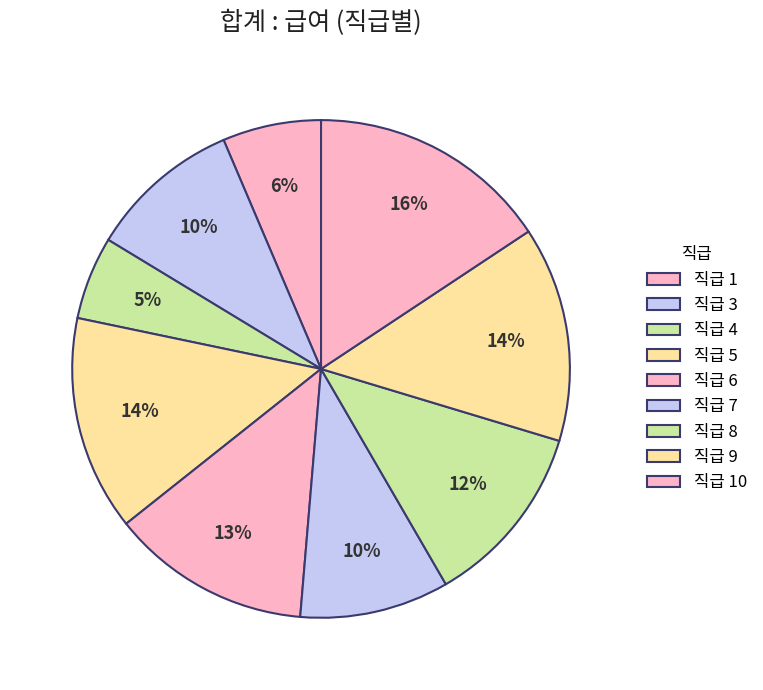

How many slices are in this pie chart?

9